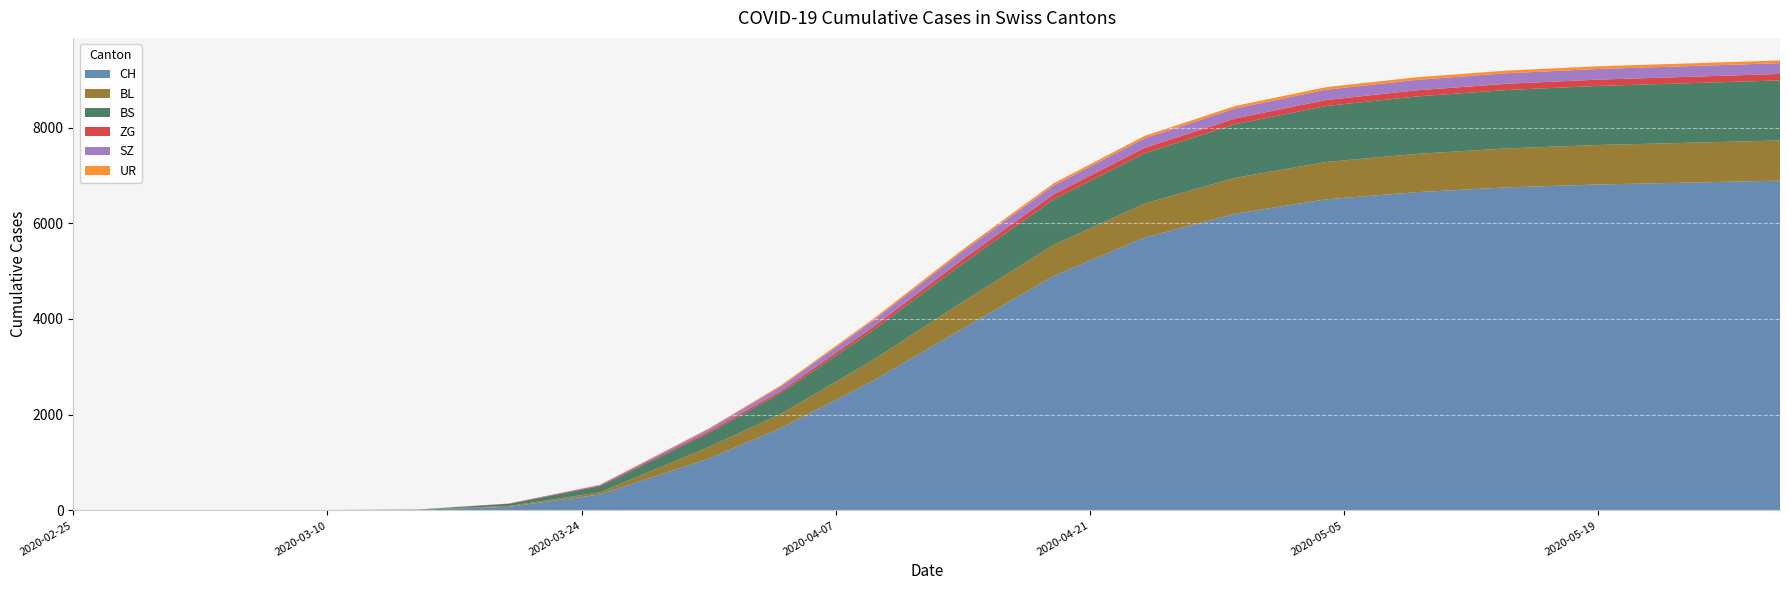

Reading left to right, extract all data points from this chart.

CH: 2020-02-25=0	2020-02-29=0	2020-03-05=0	2020-03-10=7	2020-03-15=15	2020-03-20=76	2020-03-25=332	2020-03-31=1082	2020-04-04=1725	2020-04-09=2700	2020-04-14=3800	2020-04-19=4900	2020-04-24=5700	2020-04-29=6200	2020-05-04=6500	2020-05-09=6650	2020-05-14=6750	2020-05-19=6810	2020-05-24=6850	2020-05-29=6890
BL: 2020-02-25=0	2020-02-29=0	2020-03-05=0	2020-03-10=2	2020-03-15=5	2020-03-20=18	2020-03-25=46	2020-03-31=242	2020-04-04=298	2020-04-09=430	2020-04-14=560	2020-04-19=650	2020-04-24=710	2020-04-29=750	2020-05-04=780	2020-05-09=800	2020-05-14=815	2020-05-19=825	2020-05-24=832	2020-05-29=840
BS: 2020-02-25=0	2020-02-29=0	2020-03-05=0	2020-03-10=0	2020-03-15=0	2020-03-20=46	2020-03-25=128	2020-03-31=292	2020-04-04=434	2020-04-09=620	2020-04-14=800	2020-04-19=950	2020-04-24=1050	2020-04-29=1120	2020-05-04=1170	2020-05-09=1200	2020-05-14=1220	2020-05-19=1235	2020-05-24=1245	2020-05-29=1255
ZG: 2020-02-25=0	2020-02-29=0	2020-03-05=0	2020-03-10=0	2020-03-15=0	2020-03-20=5	2020-03-25=18	2020-03-31=39	2020-04-04=46	2020-04-09=70	2020-04-14=90	2020-04-19=105	2020-04-24=115	2020-04-29=120	2020-05-04=125	2020-05-09=128	2020-05-14=130	2020-05-19=132	2020-05-24=133	2020-05-29=135
SZ: 2020-02-25=0	2020-02-29=0	2020-03-05=0	2020-03-10=0	2020-03-15=0	2020-03-20=0	2020-03-25=10	2020-03-31=48	2020-04-04=92	2020-04-09=130	2020-04-14=165	2020-04-19=185	2020-04-24=200	2020-04-29=210	2020-05-04=215	2020-05-09=218	2020-05-14=220	2020-05-19=222	2020-05-24=223	2020-05-29=225
UR: 2020-02-25=0	2020-02-29=0	2020-03-05=0	2020-03-10=0	2020-03-15=0	2020-03-20=0	2020-03-25=1	2020-03-31=11	2020-04-04=26	2020-04-09=35	2020-04-14=42	2020-04-19=47	2020-04-24=50	2020-04-29=52	2020-05-04=54	2020-05-09=55	2020-05-14=56	2020-05-19=57	2020-05-24=57	2020-05-29=58